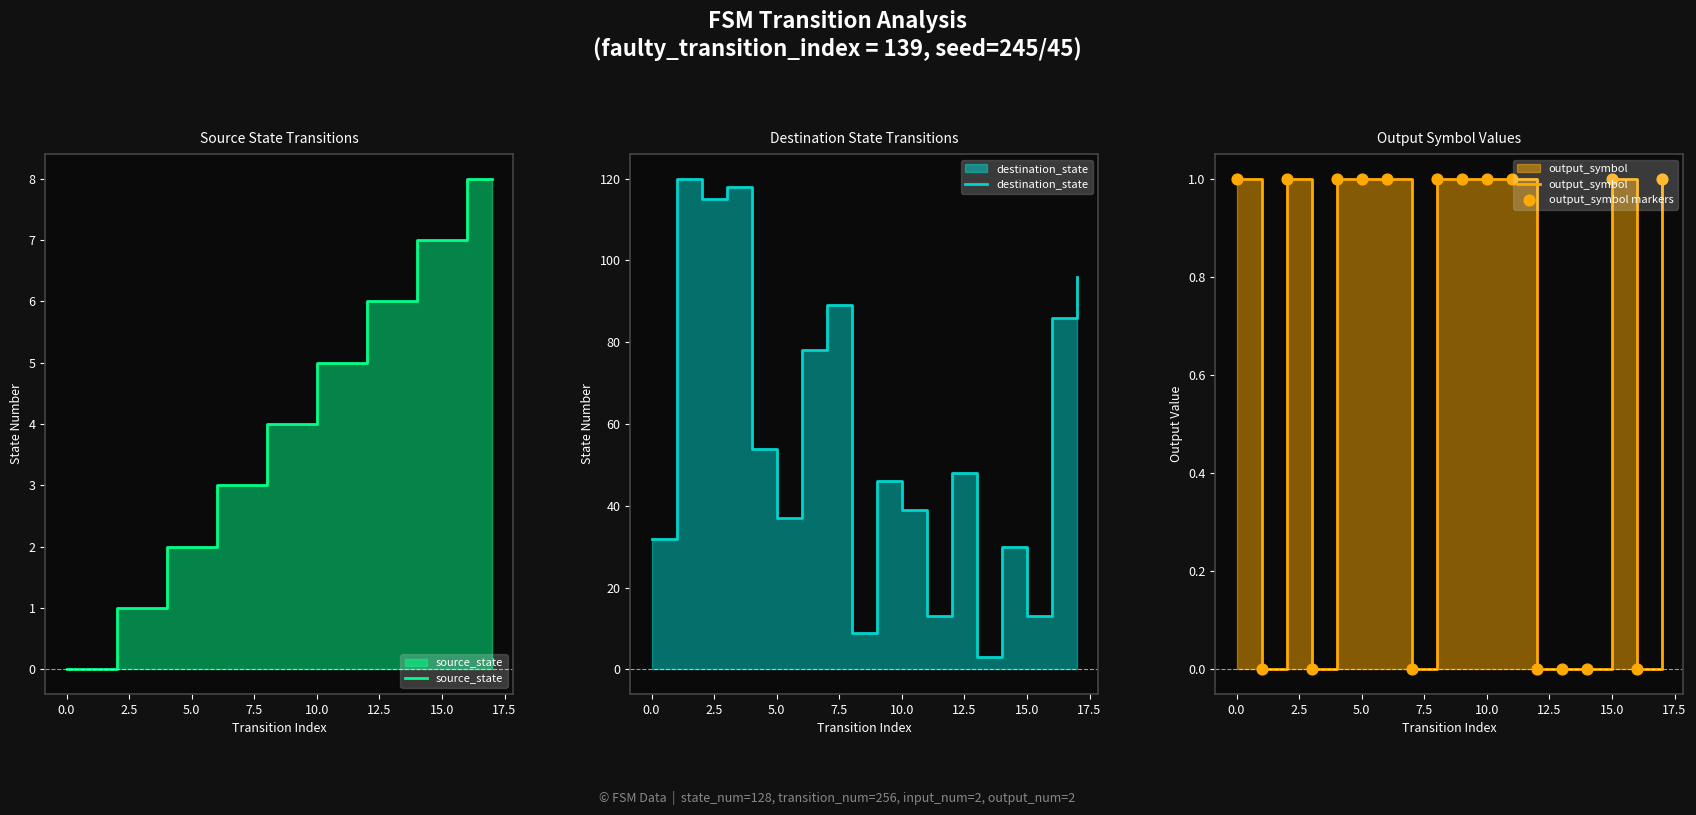

Which series contains the lowest Y value?

source_state